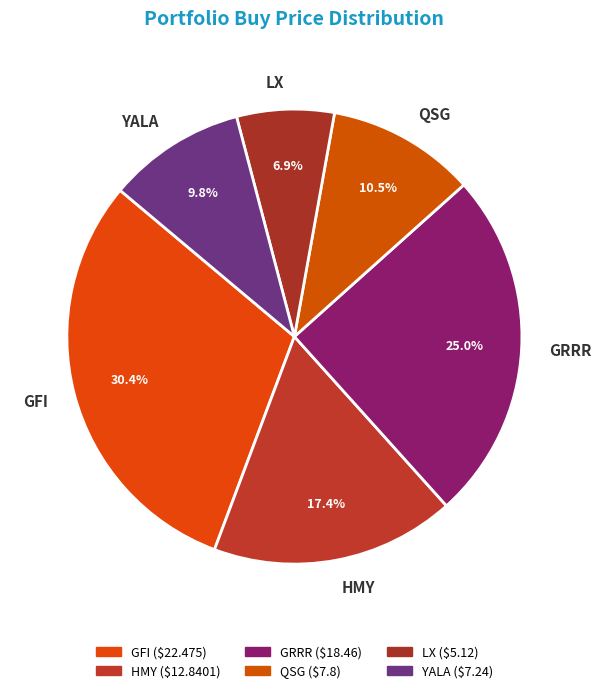

Is it true that YALA is 10% of the pie?

True